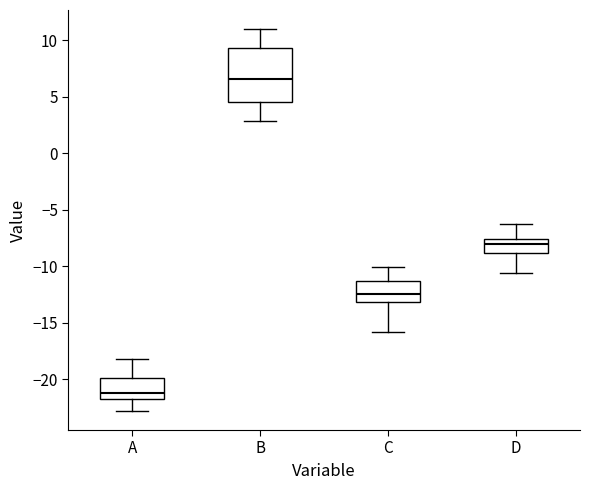

Reading left to right, read every box against the y-axis: the position of its median line, the range the box covers, and the ends of its whiskers. The values are not printed on the chart, so give them approximately, as read against the axis.

A: median -21.0, box -22.0 to -20.0, whiskers -23.0 to -18.0
B: median 6.5, box 4.5 to 9.5, whiskers 3.0 to 11.0
C: median -12.5, box -13.0 to -11.5, whiskers -16.0 to -10.0
D: median -8.0, box -9.0 to -7.5, whiskers -10.5 to -6.5